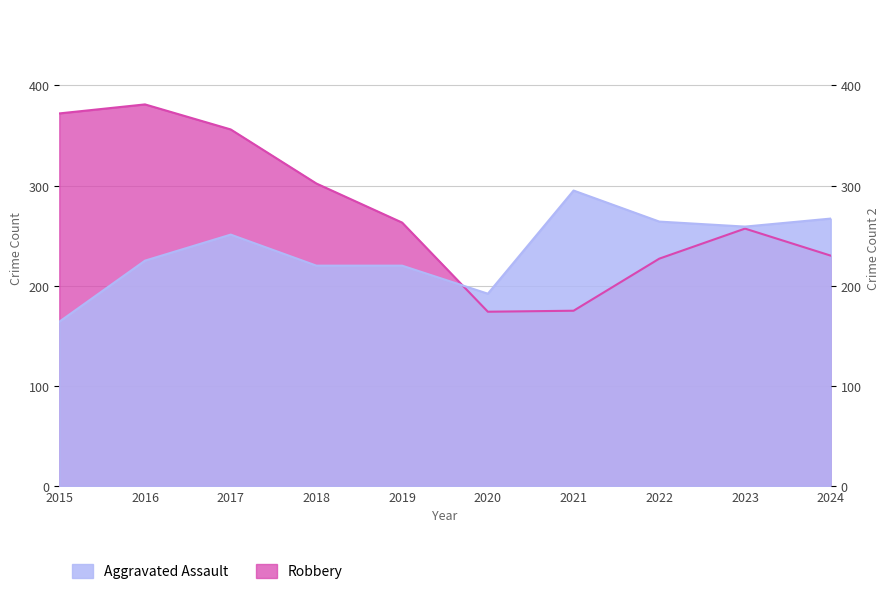

What is the sum of the Robbery values at 2020 and 2019?

437